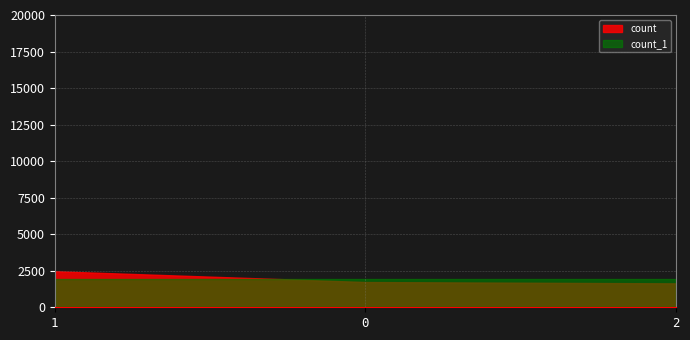

What is the value of the count_1 point at the 3rd from the left?

1943